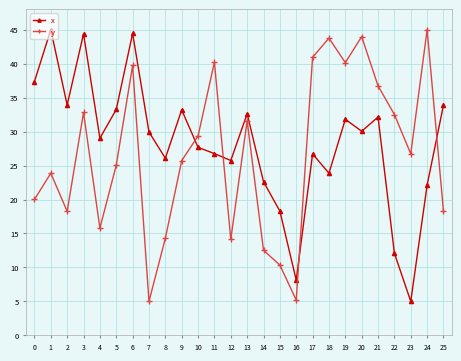

Which category has the lowest value in the x series?

23